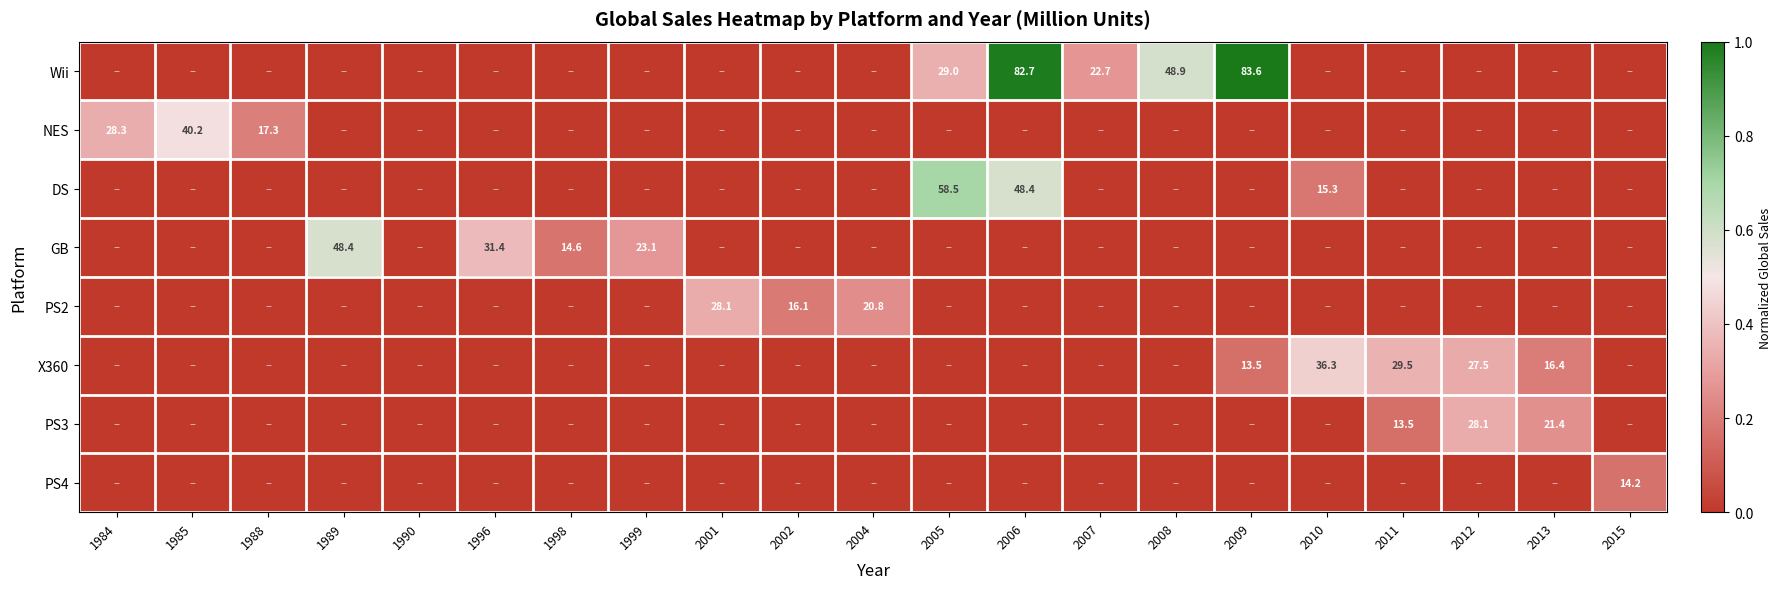

True or false: DS has a value of 12.6 at 2005.

False